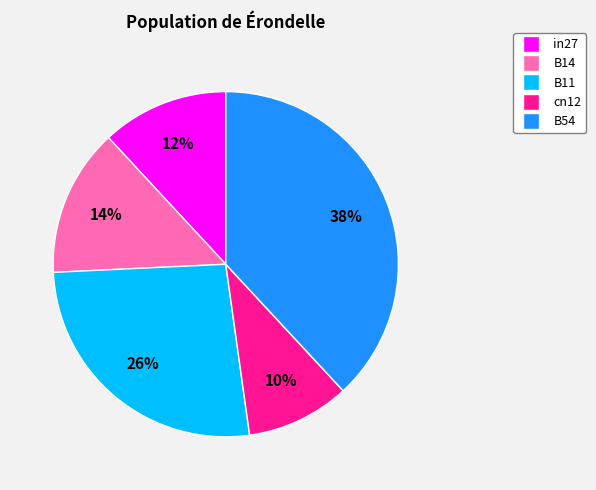

True or false: B11 accounts for 26% of the total.

True